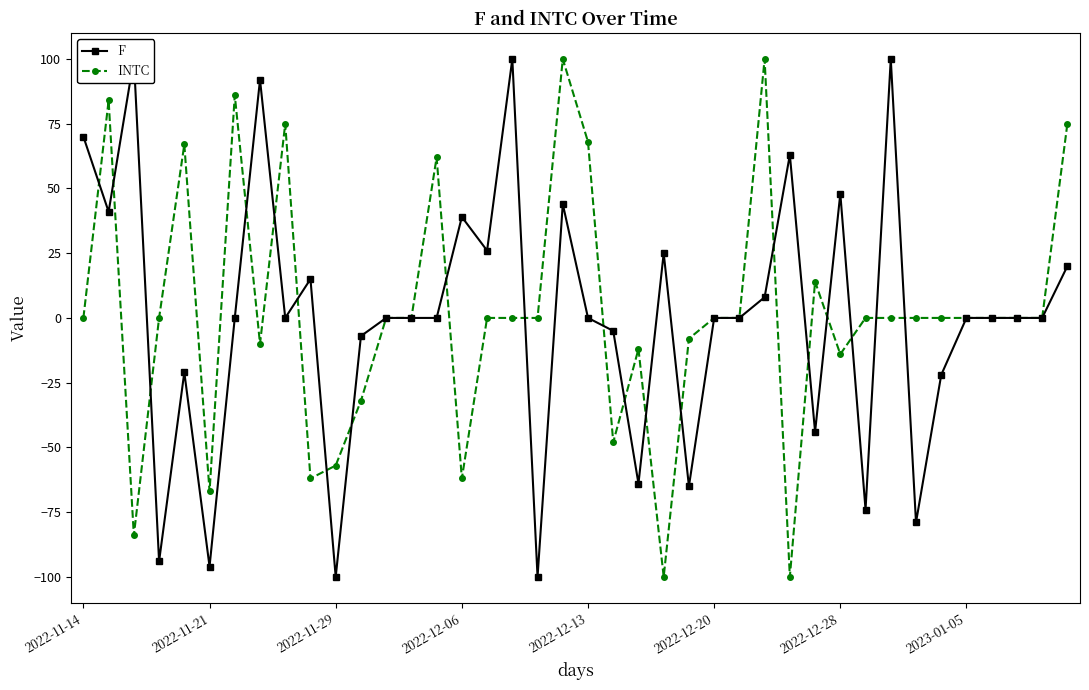

The INTC series shows -57 at 2022-11-29. True or false?

True